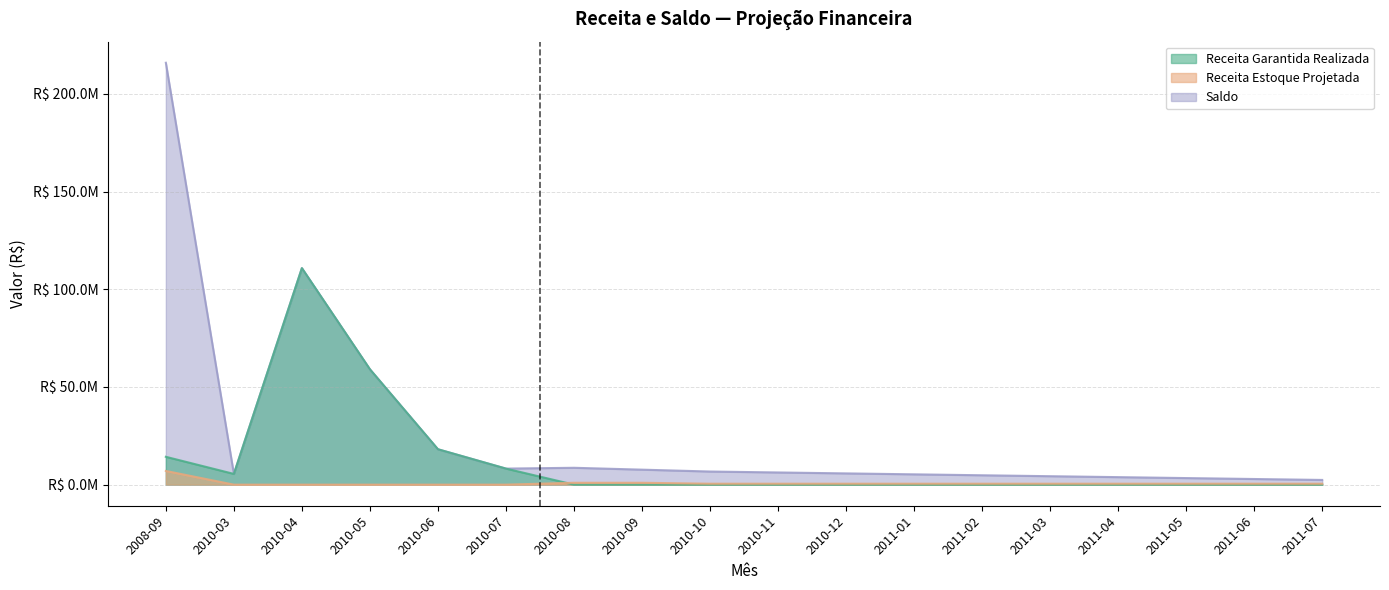

What is the spread (max minus min) of values at 2010-12?

5755398.4